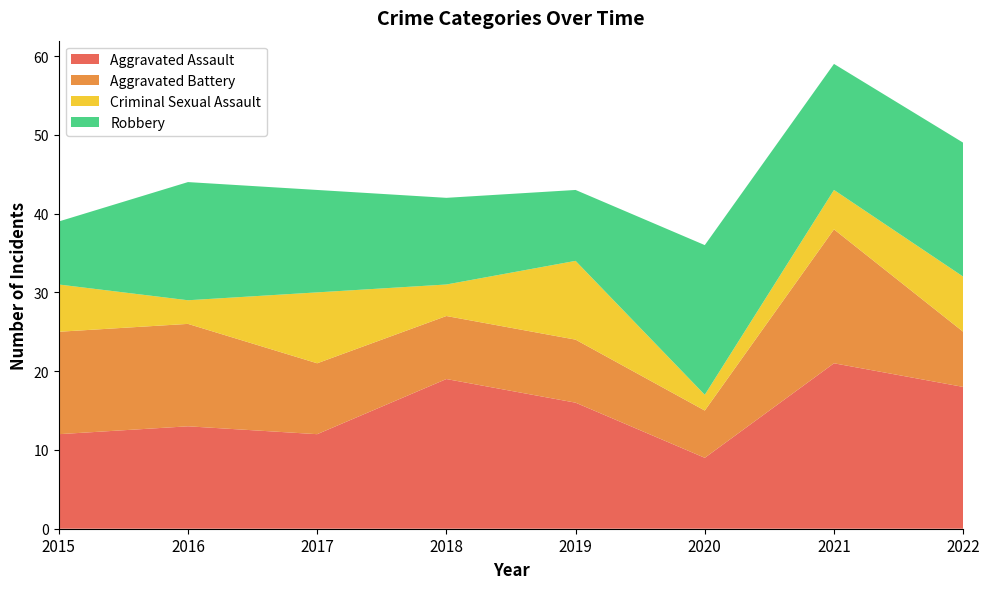

Reading left to right, what are all the values shown in this chart?

Aggravated Assault: 12	13	12	19	16	9	21	18
Aggravated Battery: 13	13	9	8	8	6	17	7
Criminal Sexual Assault: 6	3	9	4	10	2	5	7
Robbery: 8	15	13	11	9	19	16	17